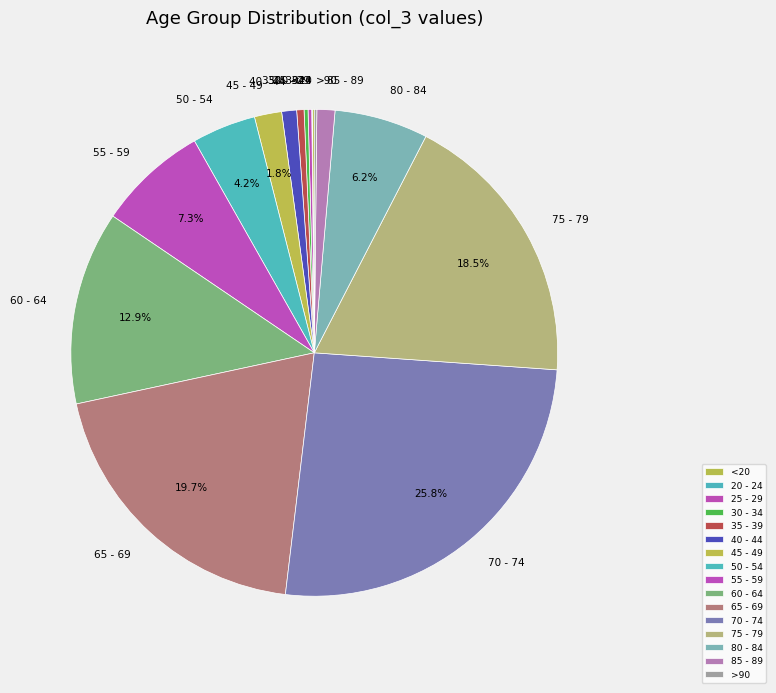

What is the largest slice in the pie chart?

70 - 74